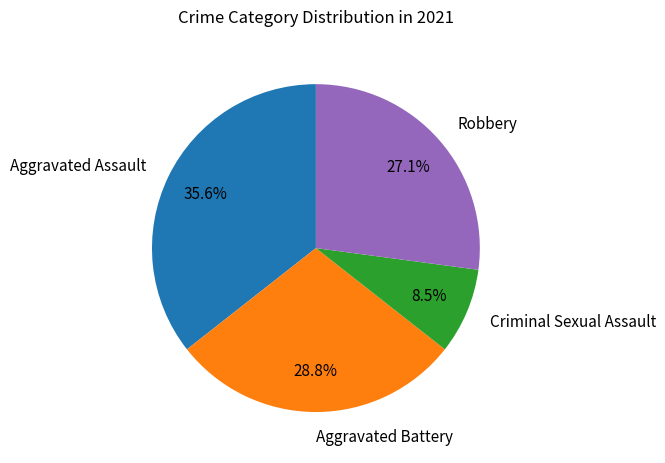

What percentage is the Aggravated Battery slice, to the nearest percent?

29%